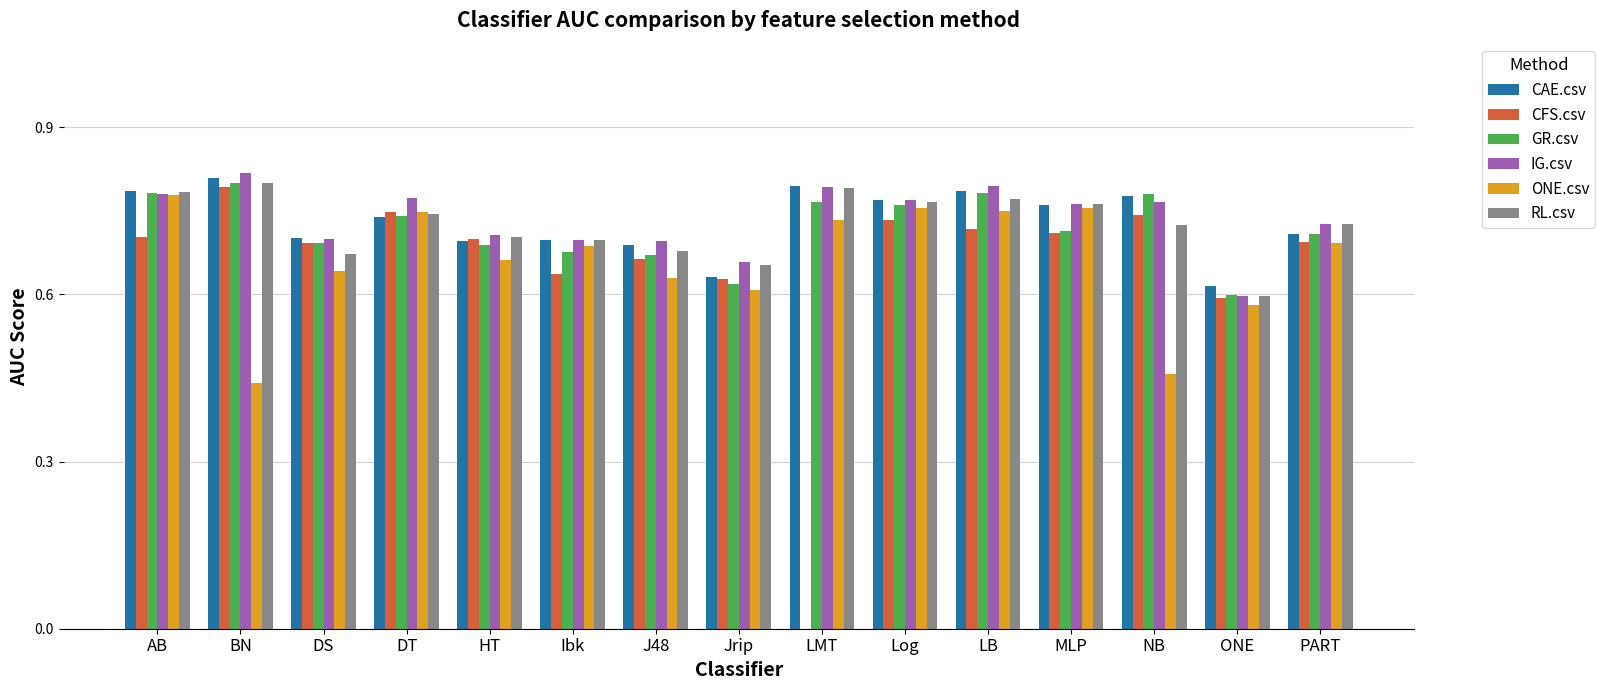

At which label is IG.csv closest to 0?

ONE